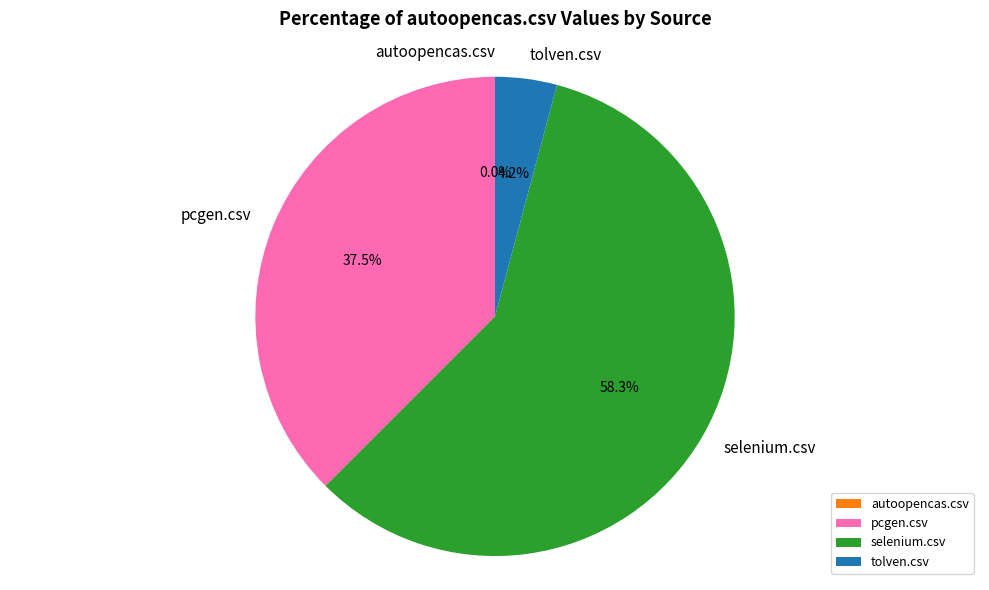

What is the total percentage of selenium.csv and autoopencas.csv?

58.3%